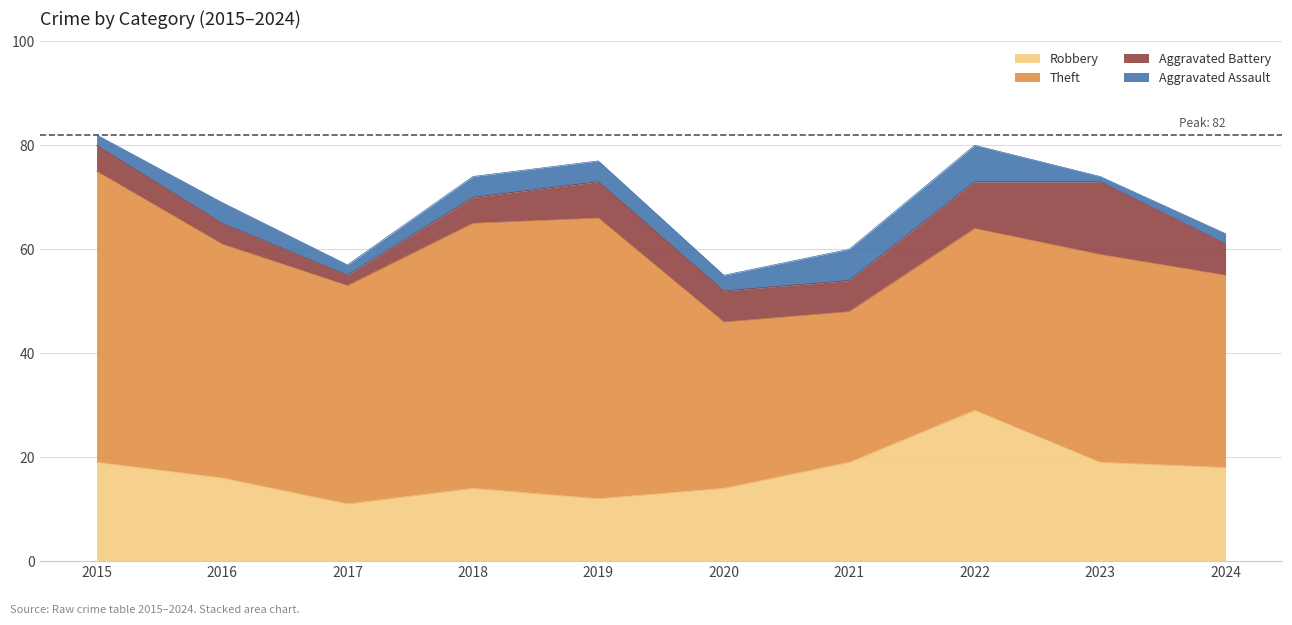

Is it true that Aggravated Assault equals 3 at 2017?

False